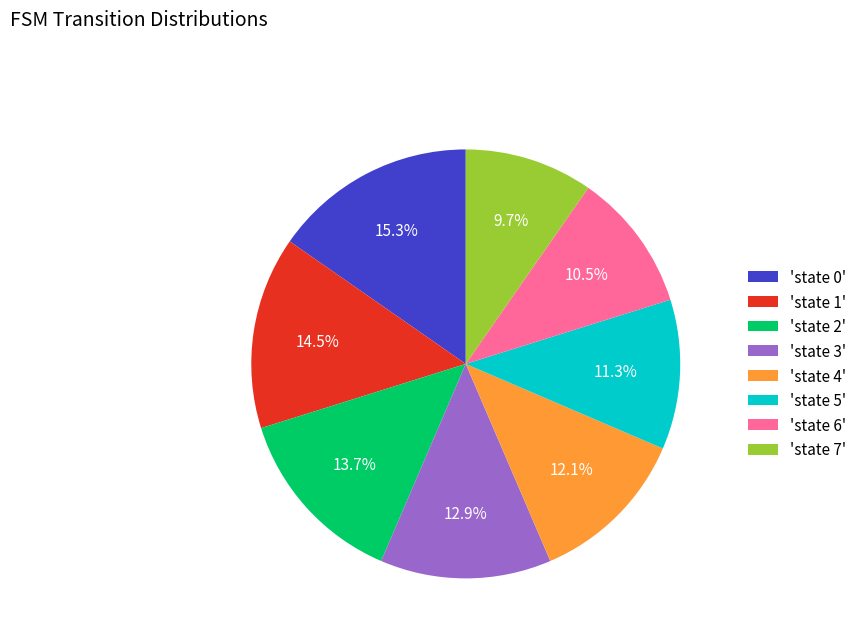

Which has a higher value, 'state 2' or 'state 1'?

'state 1'